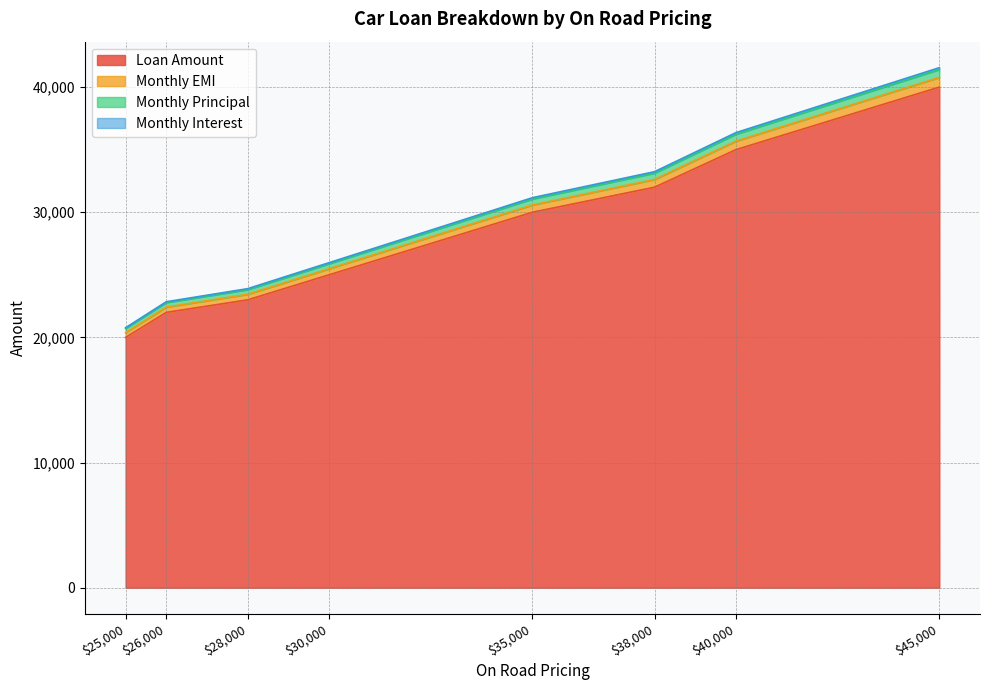

Reading left to right, what are all the values shown in this chart?

Loan Amount: 30000=25000	25000=20000	28000=23000	35000=30000	26000=22000	40000=35000	38000=32000	45000=40000
Monthly EMI: 30000=485	25000=386	28000=447	35000=582	26000=424	40000=680	38000=620	45000=776
Monthly Principal: 30000=400	25000=333	28000=367	35000=480	26000=361	40000=556	38000=508	45000=634
Monthly Interest: 30000=85	25000=53	28000=80	35000=102	26000=63	40000=124	38000=112	45000=142